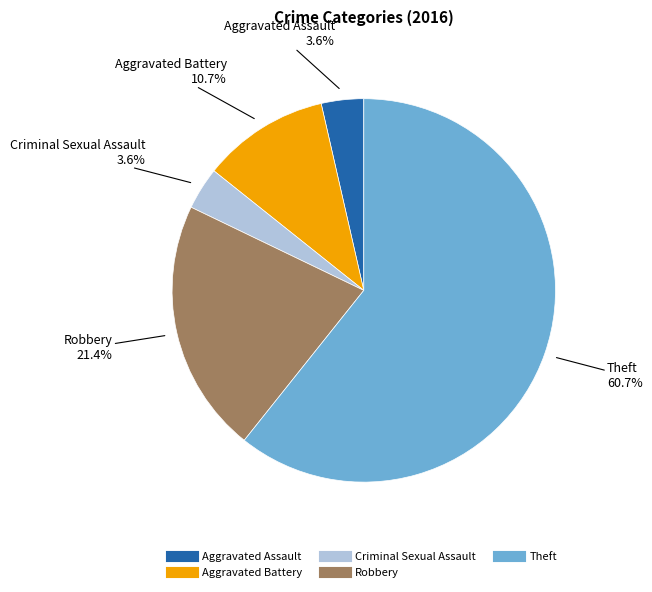

To the nearest percent, what is the difference between the largest and smallest slice percentages?

57%